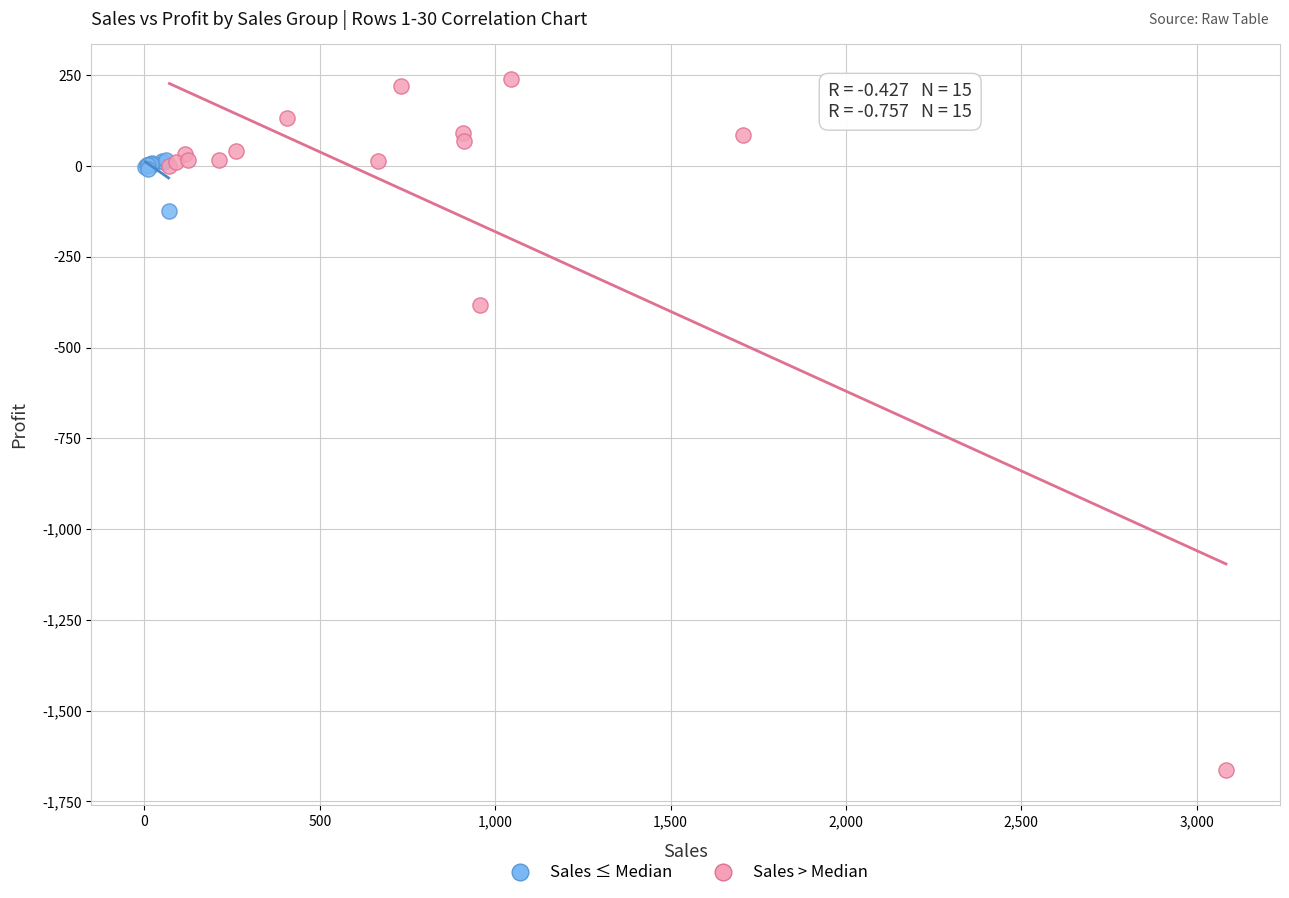

Which series reaches the maximum Y coordinate?

Sales > Median